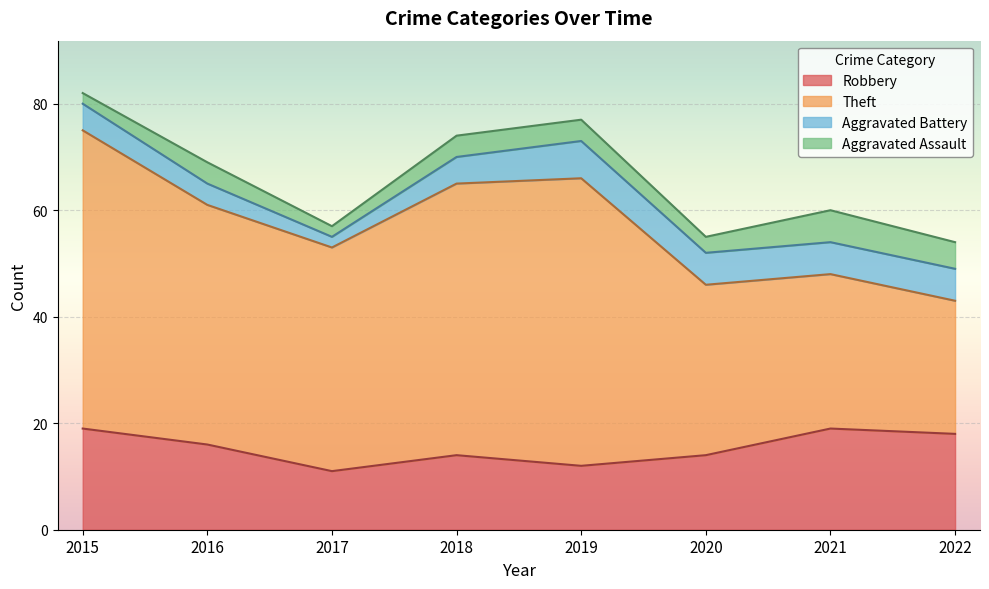

Is the value of Aggravated Assault at 2022 greater than the value of Theft at 2022?

No